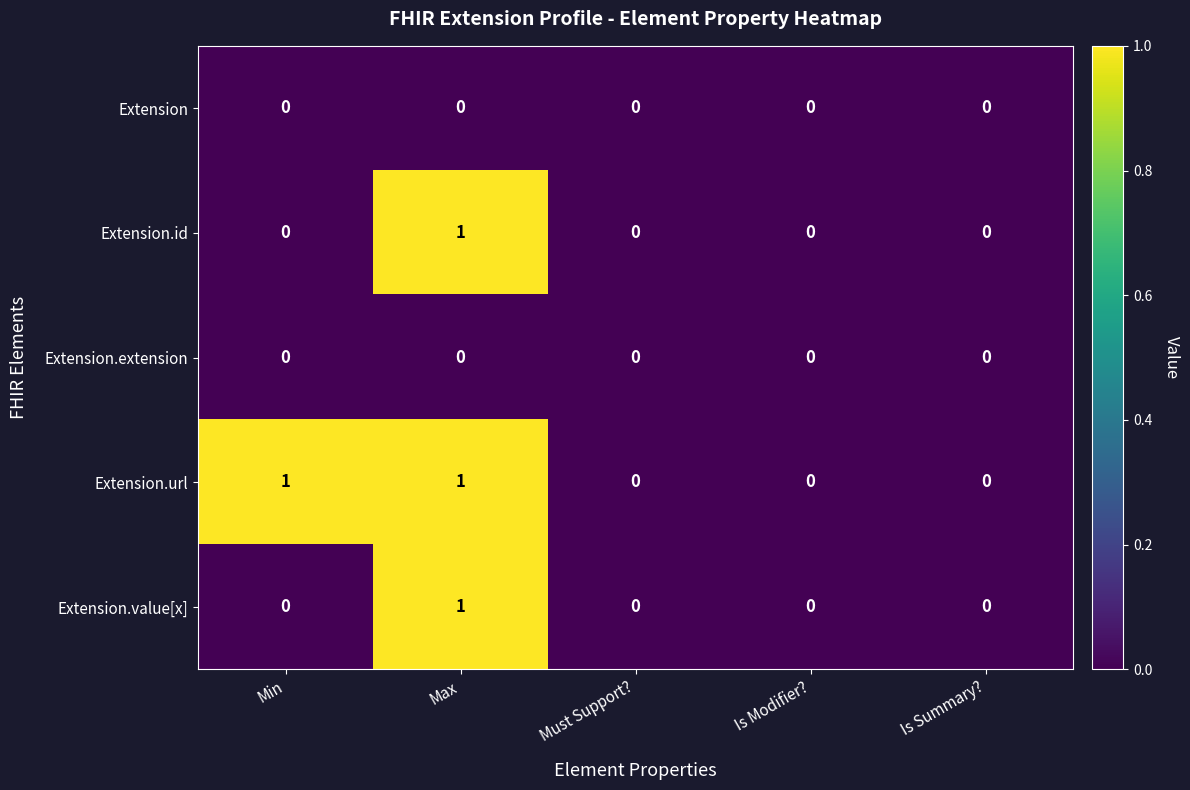

The value of Extension.id at Min is 0. True or false?

True